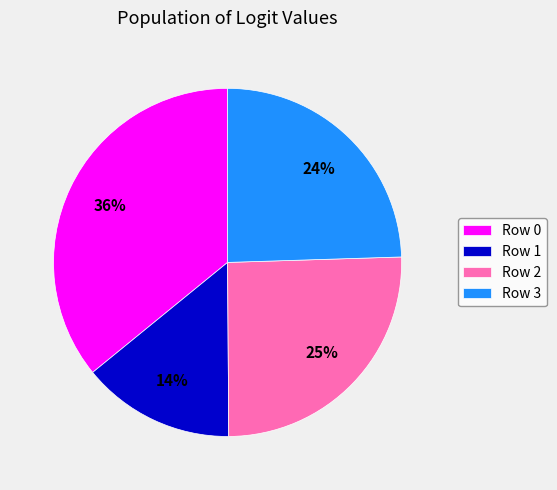

Rank the categories by value from highest to lowest.

Row 0, Row 2, Row 3, Row 1